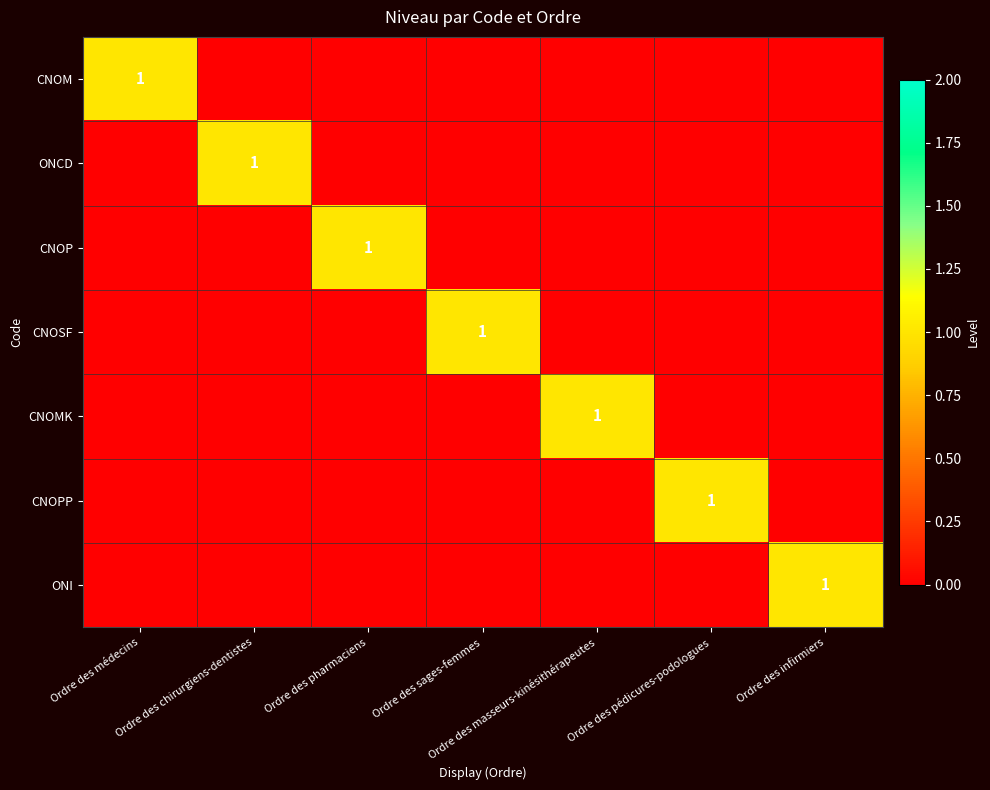

Is it true that ONI equals 2 at Ordre des infirmiers?

False